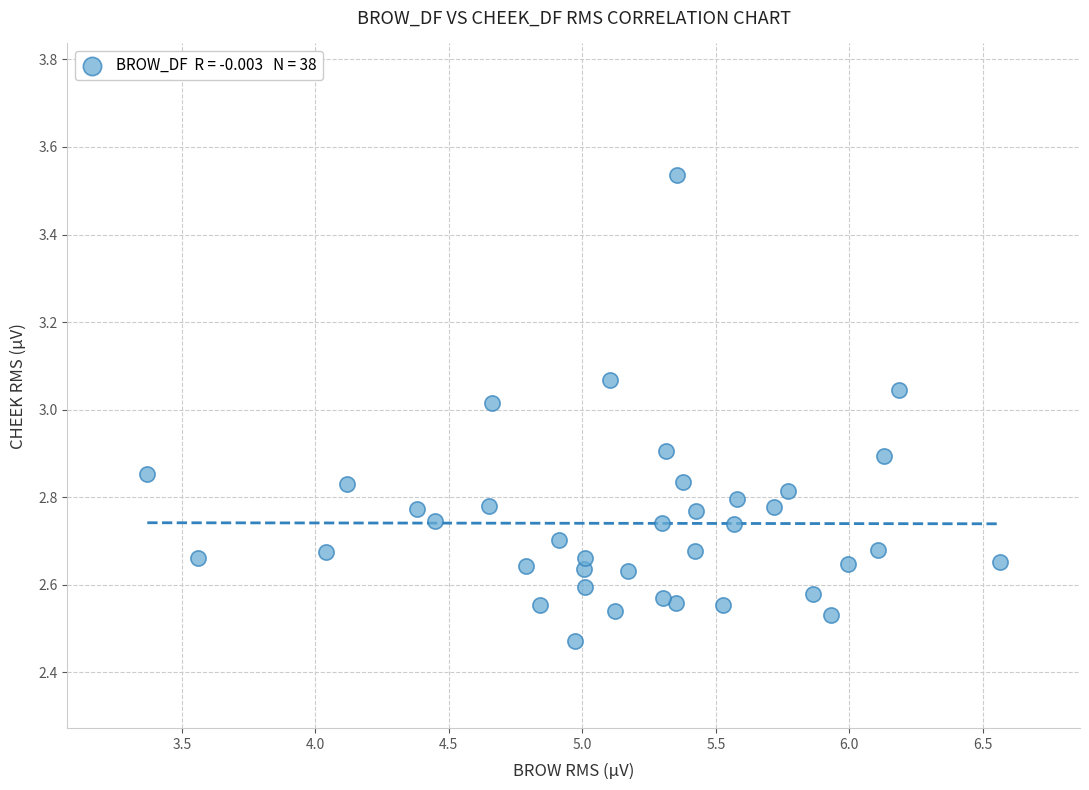

What is the range of X values (max minus min)?

3.2